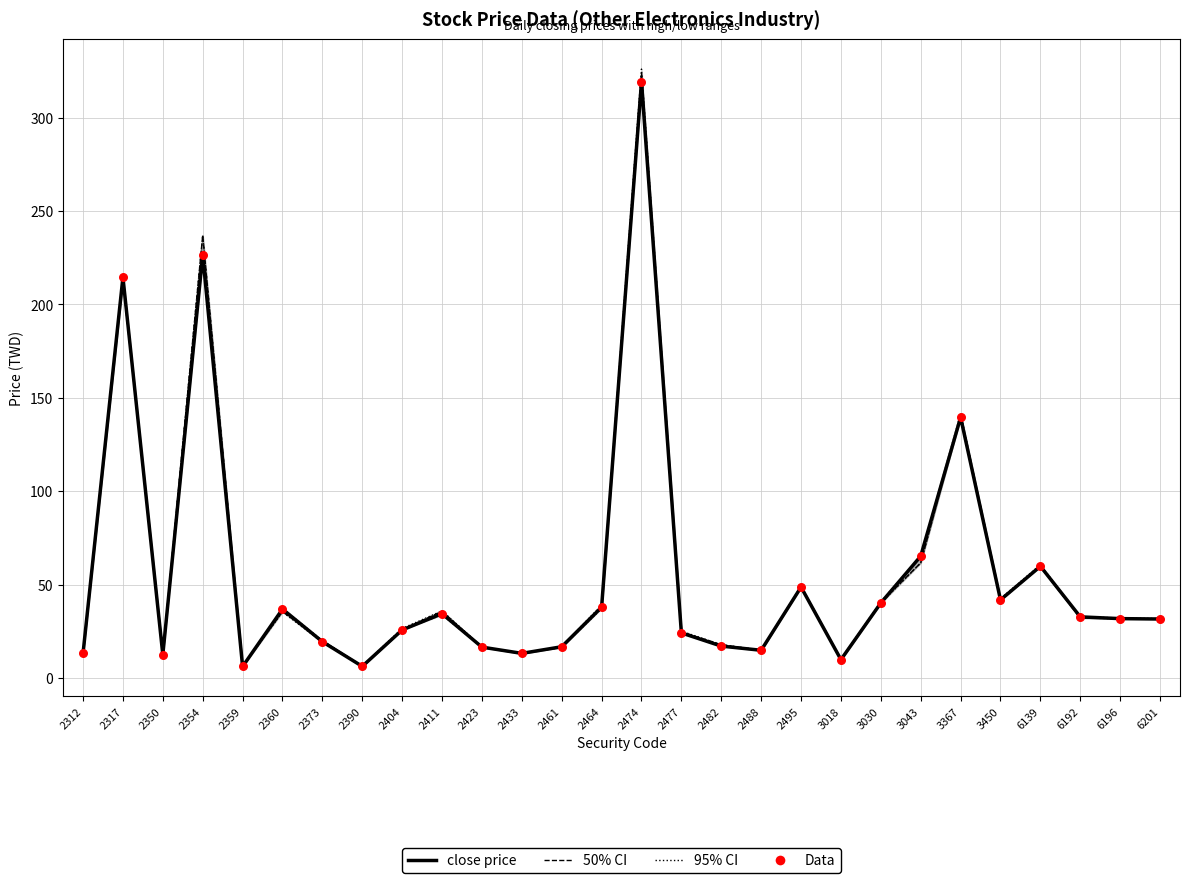

Which series has the largest total across all categories?

95% CI